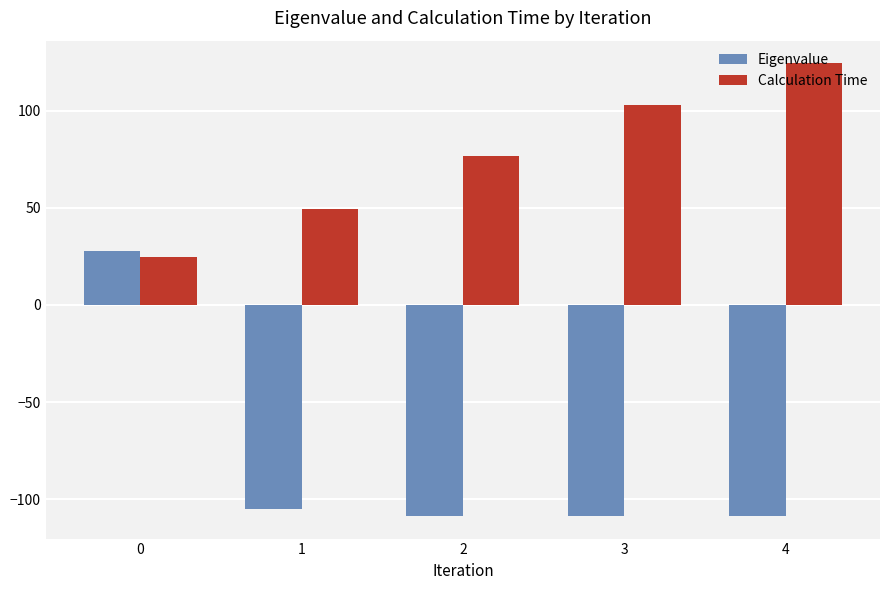

What is the difference between the maximum and minimum values in the Eigenvalue series?

136.0